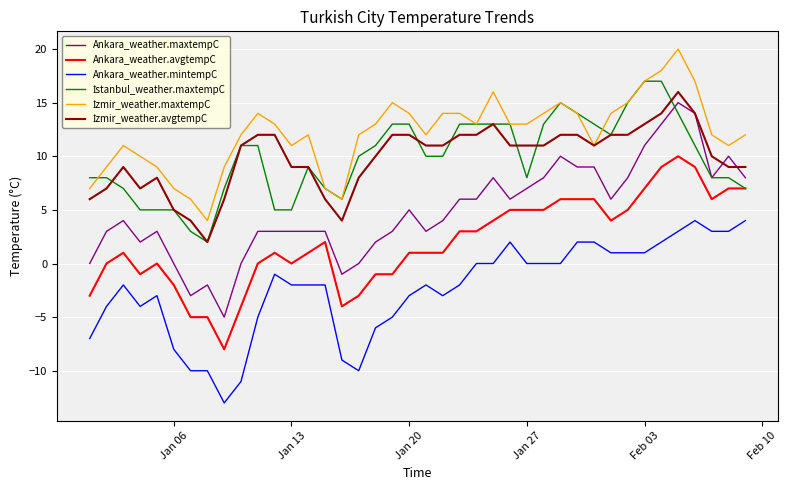

True or false: Ankara_weather.maxtempC has more than 0 interior local peaks.

True